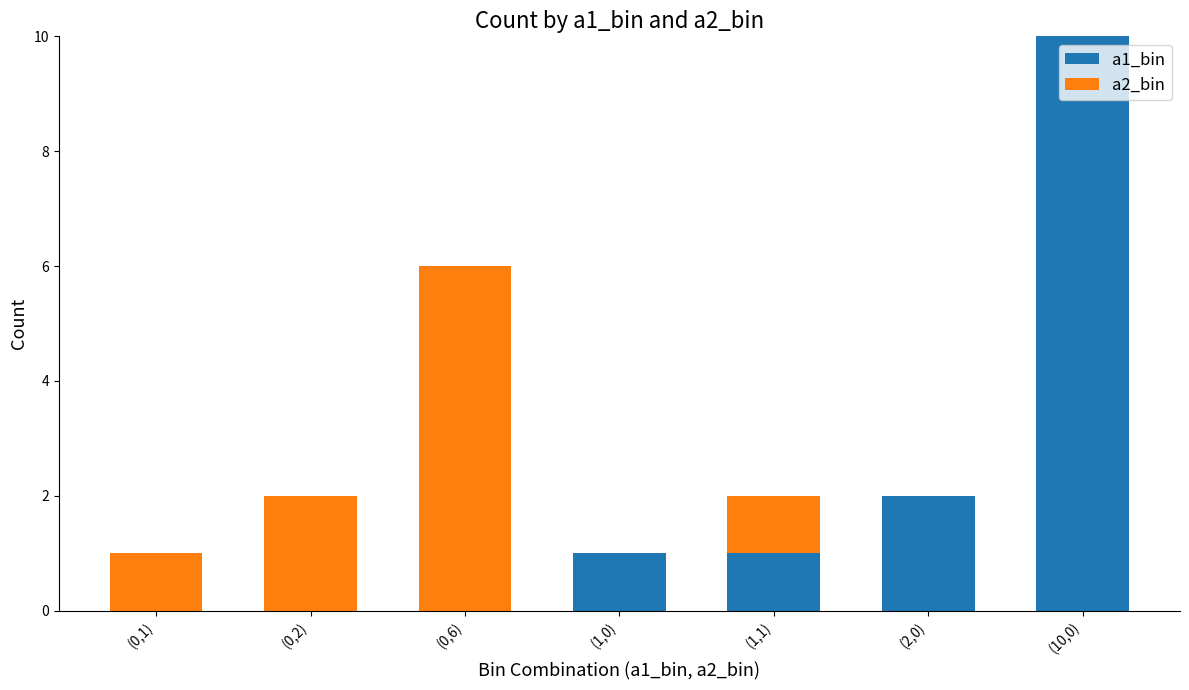

What is the total value across all series at (2,0)?

2